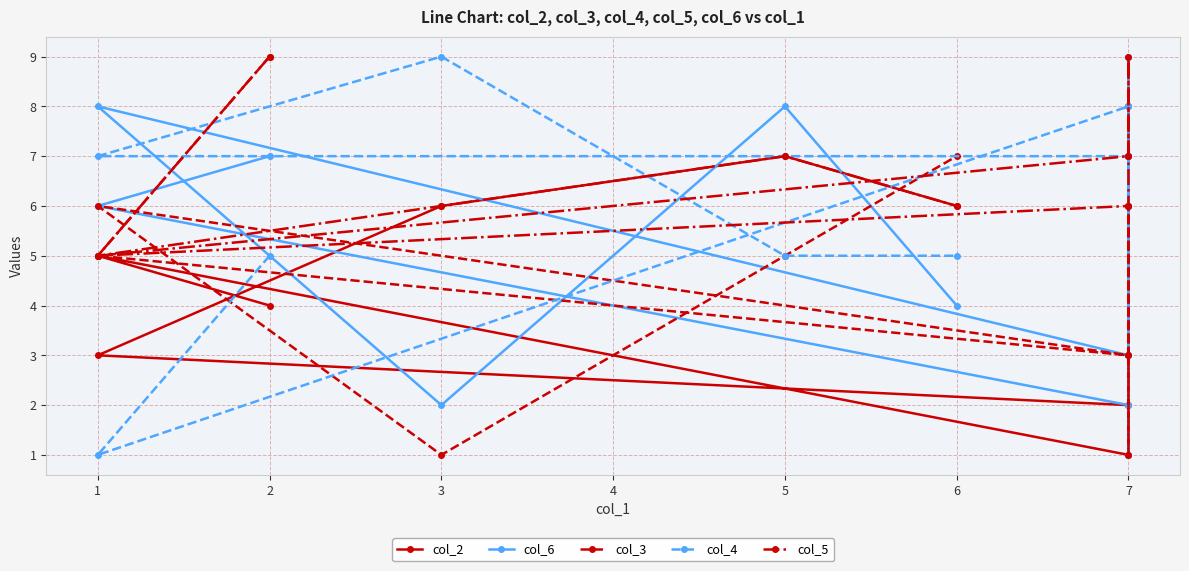

What is the value of the col_3 point at the 9th from the left?

5